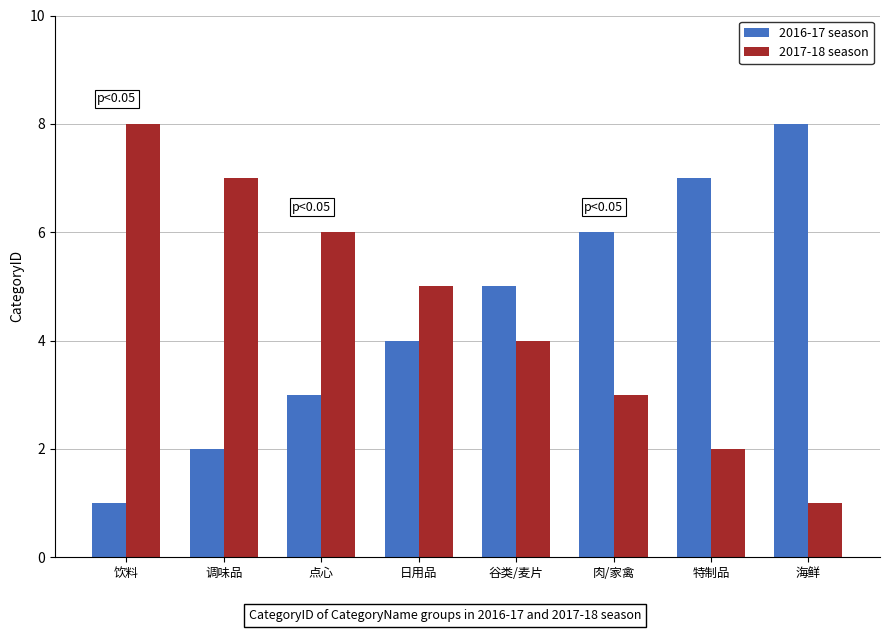

True or false: 2016-17 season has a value of 7 at 特制品.

True